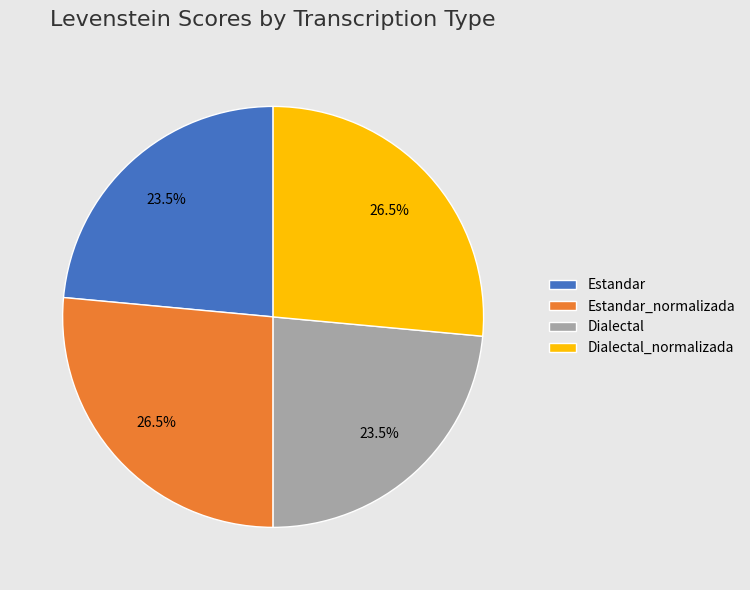

To the nearest percent, what is the combined percentage of Estandar_normalizada and Dialectal_normalizada?

53%